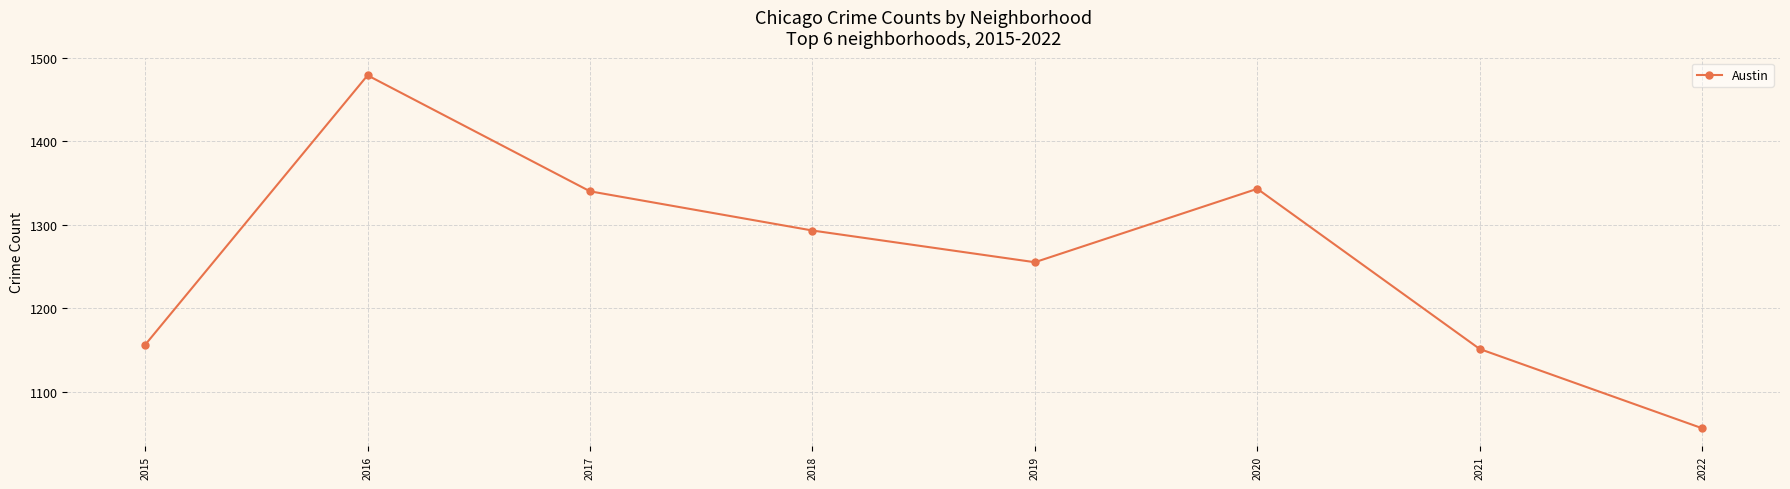

Reading left to right, transcribe all the data shown in this chart.

2015=1156	2016=1479	2017=1340	2018=1293	2019=1255	2020=1343	2021=1151	2022=1056